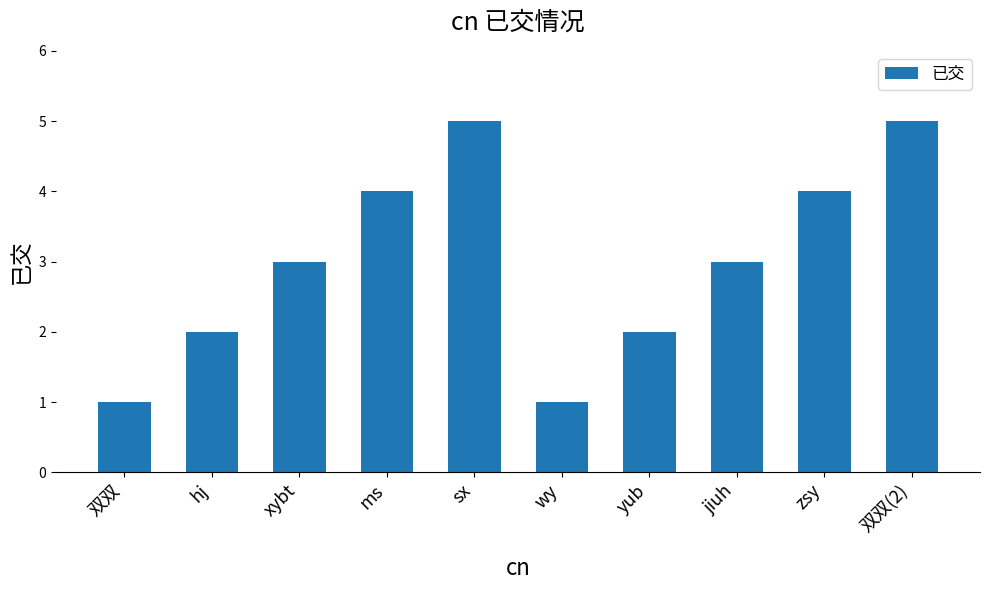

What is the label of the 9th bar from the right?

hj